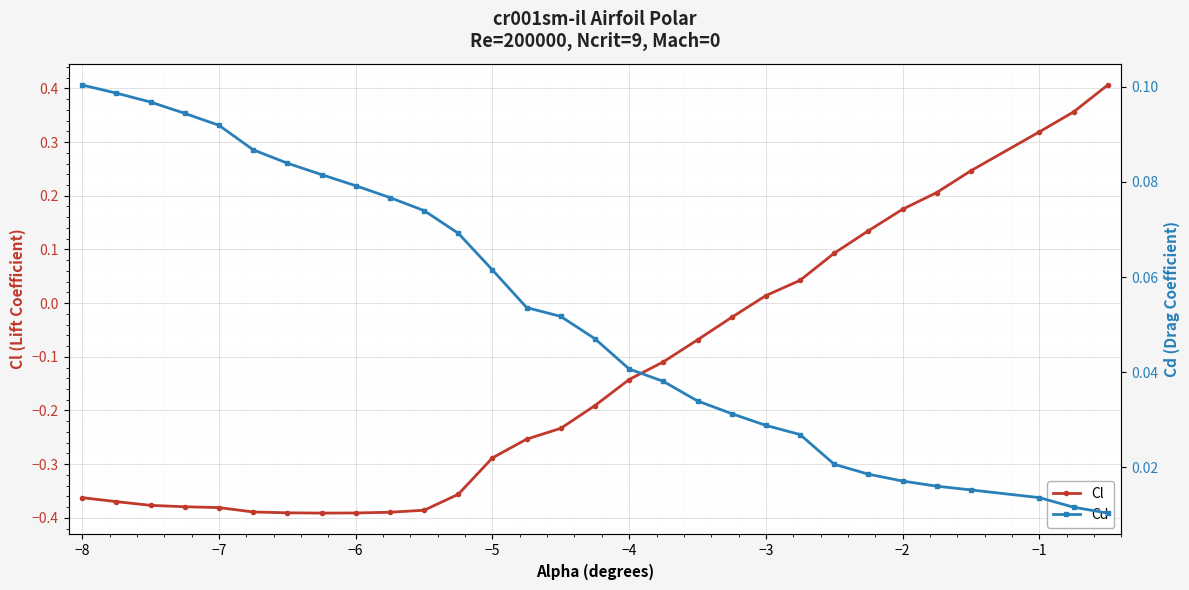

List the series in order of their overall mean, highest first.

Cd, Cl